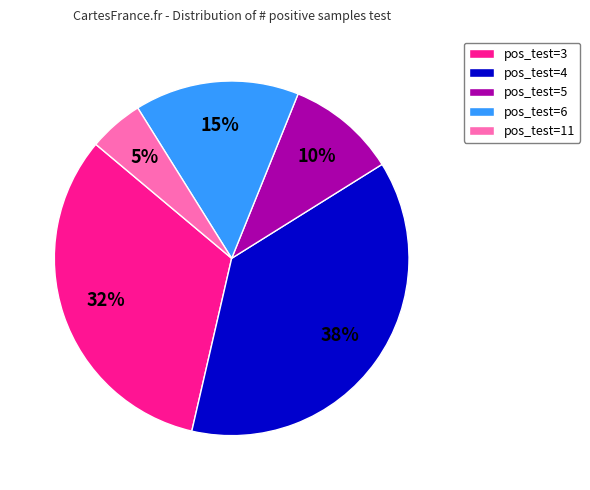

Does pos_test=3 represent more than half of the total?

No